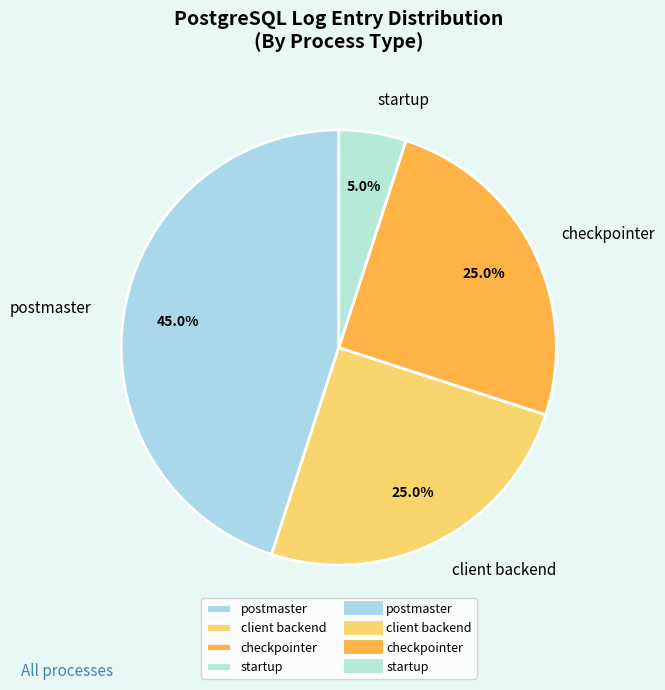

How many segments does this pie chart have?

4